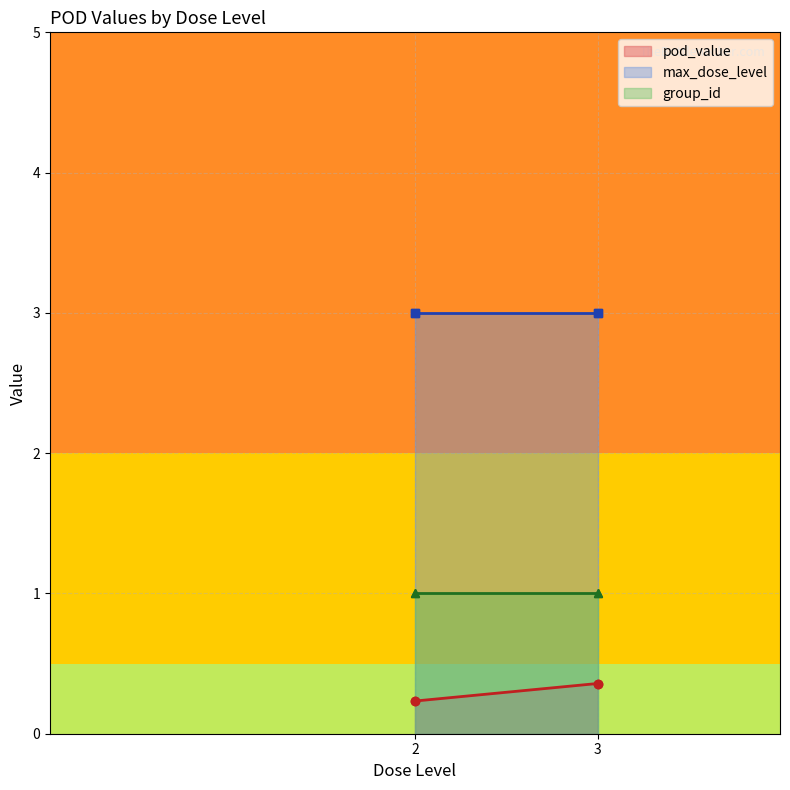

Does the chart display data point markers on the line(s)?

Yes